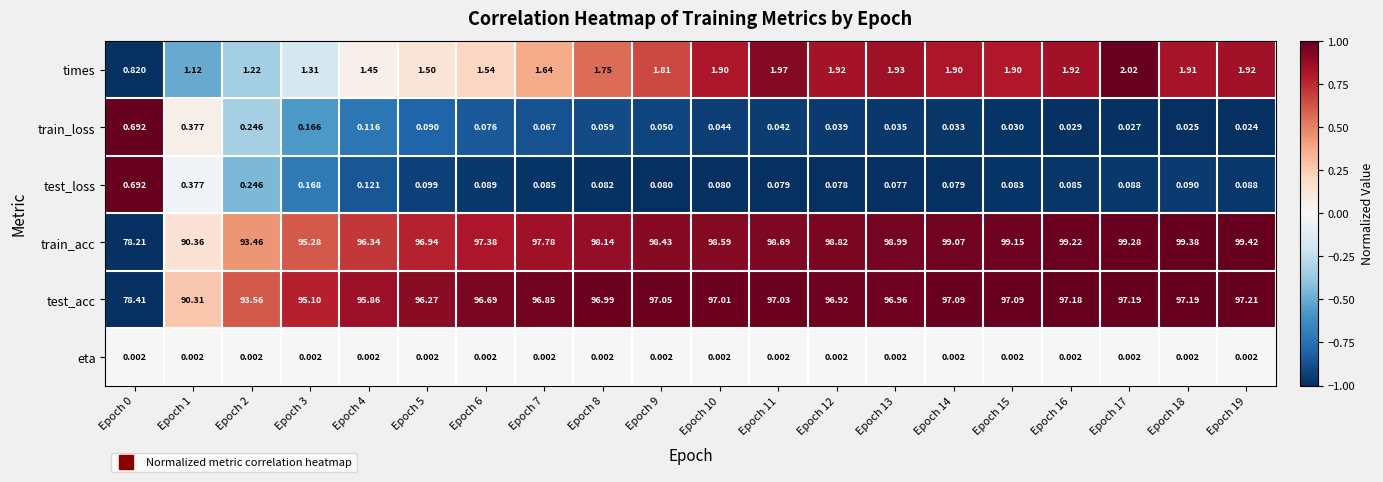

Which series has the largest range (max minus min)?

train_acc